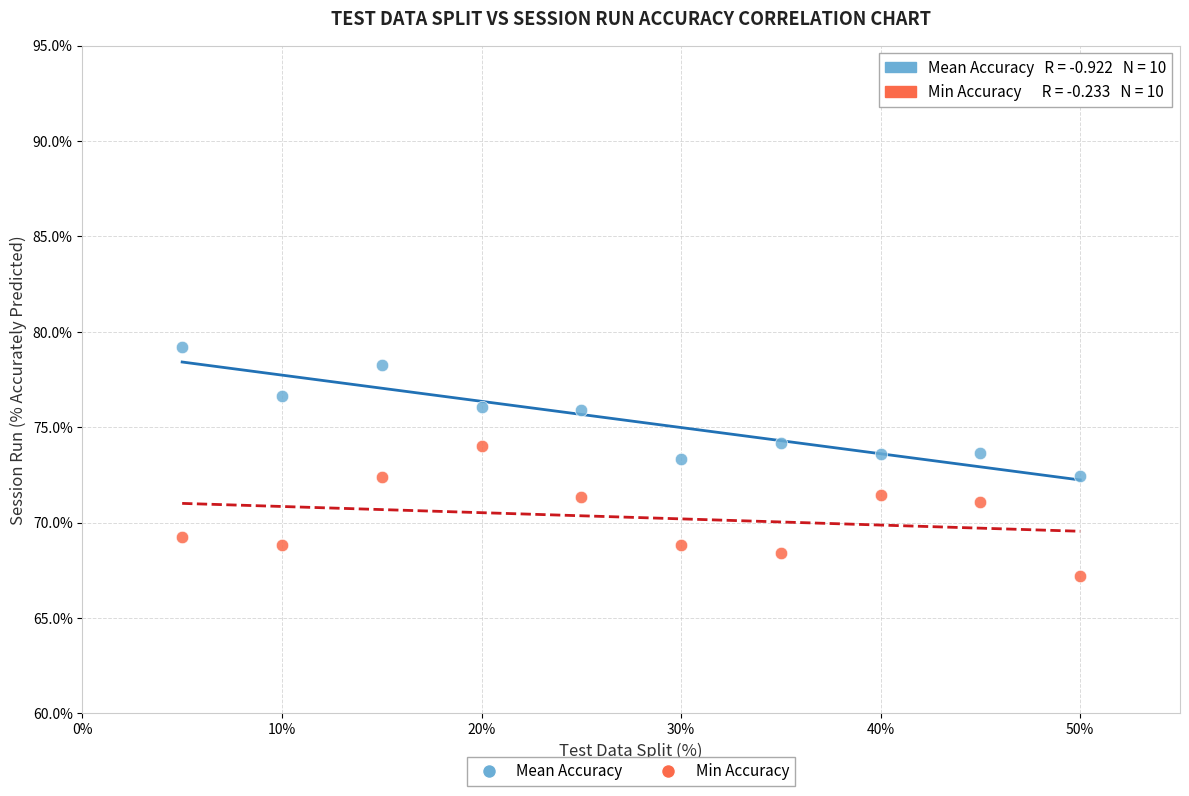

Across all data points, what is the range of X values (max minus min)?

45.0